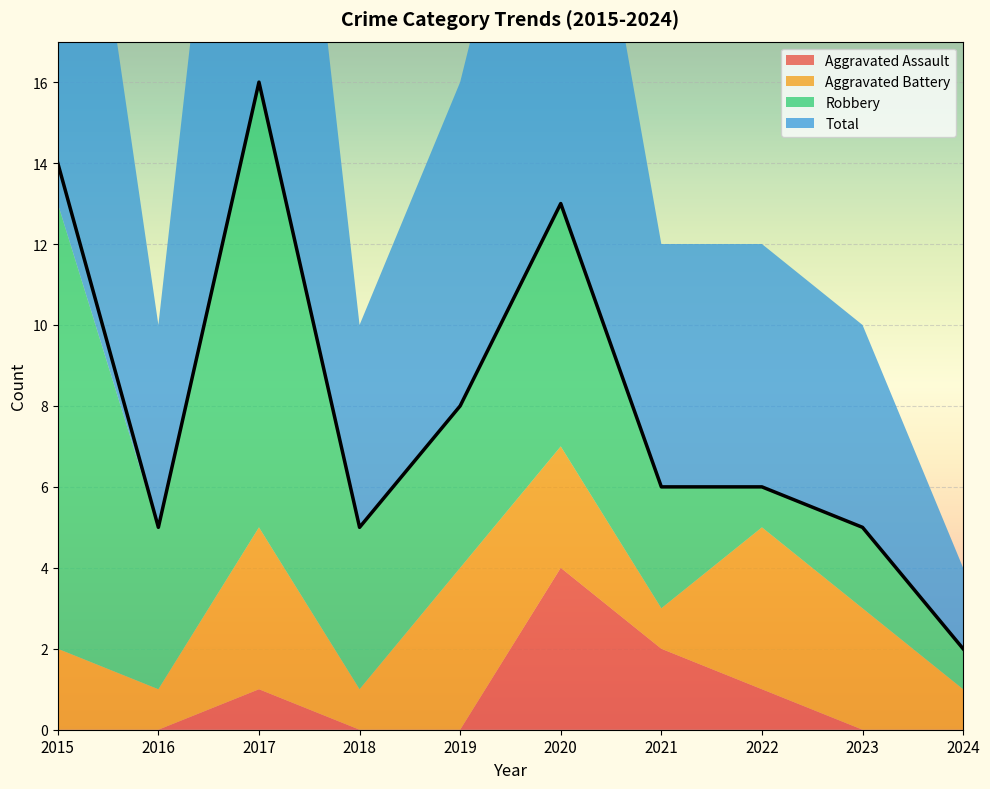

List the series in order of their overall mean, highest first.

Total, Robbery, Aggravated Battery, Aggravated Assault